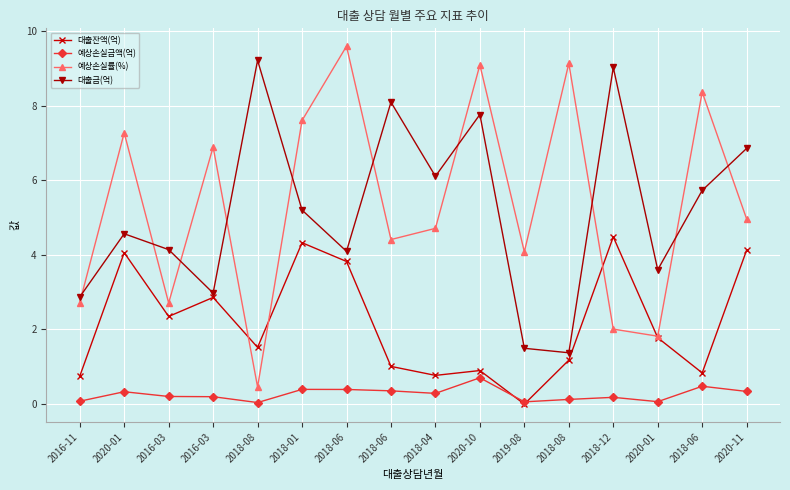

At 2018-01, list the series in order from largest to smallest.

예상손실률(%), 대출금(억), 대출잔액(억), 예상손실금액(억)